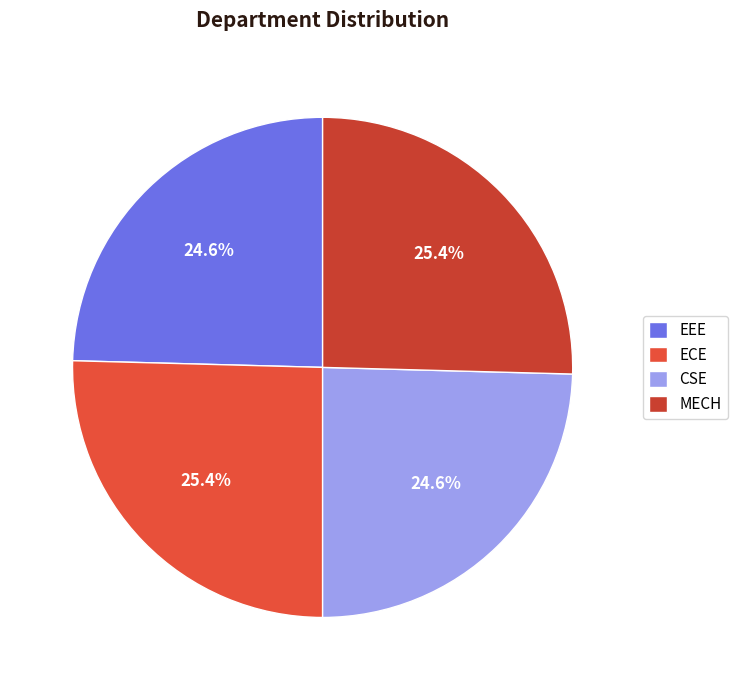

Which category has the smallest portion of the pie?

EEE